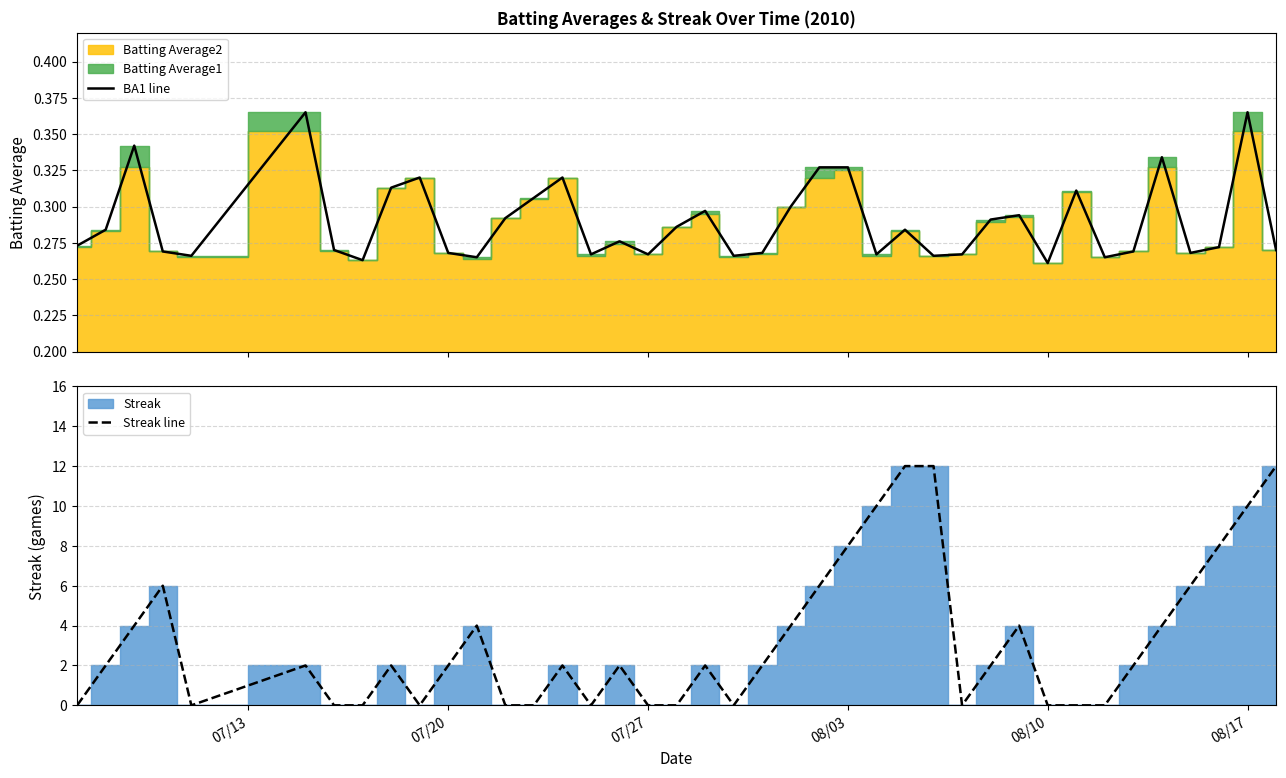

What is the average value of the Streak line series?

3.2